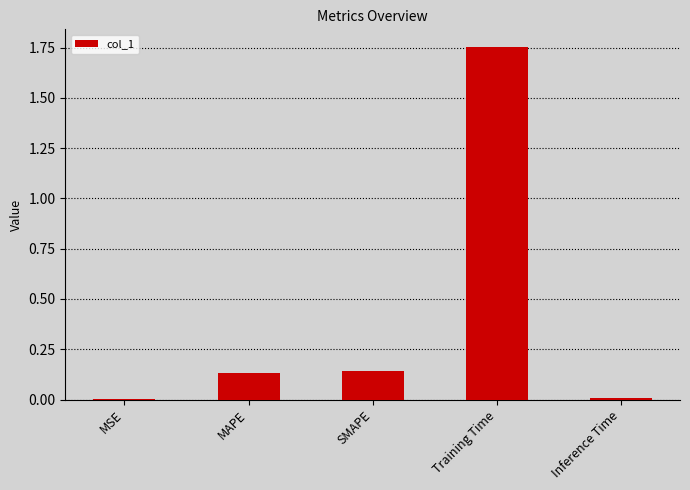

What is the sum of all values?

2.0